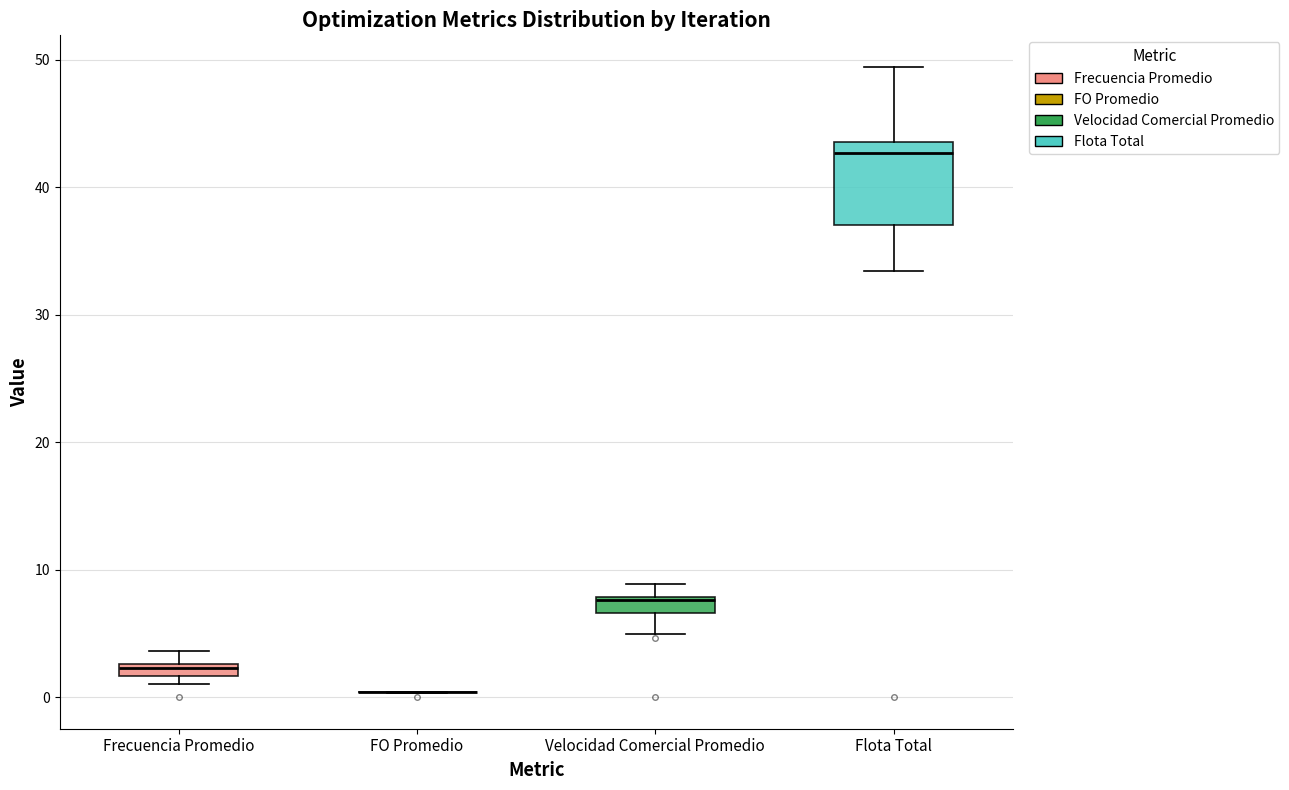

Comparing the boxes themselves (not the whiskers), which one is the tallest?

Flota Total